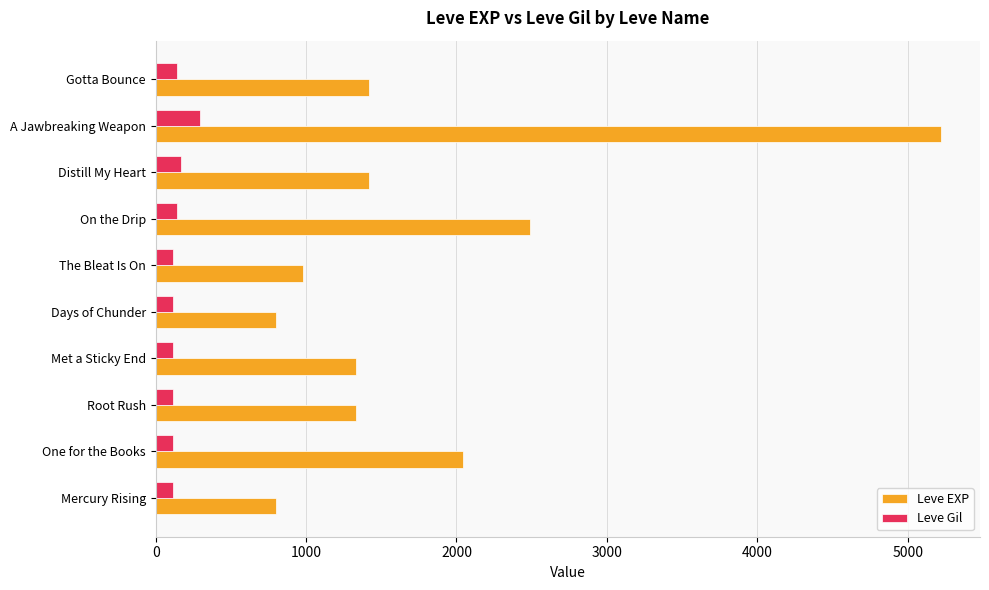

What is the difference between the highest and lowest values at One for the Books?

1926